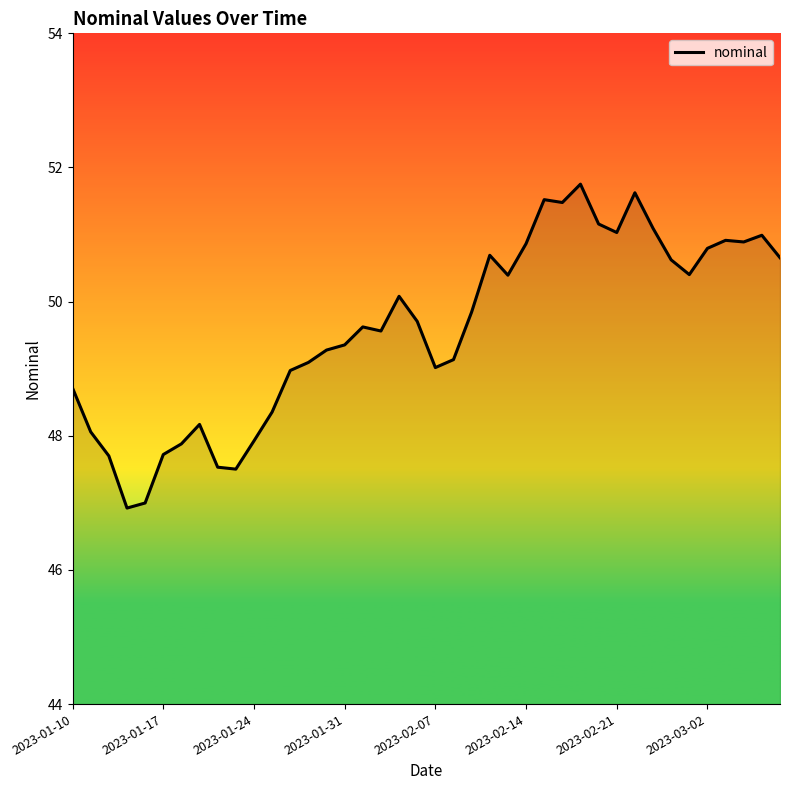

What is the difference between the maximum and minimum values?

4.8